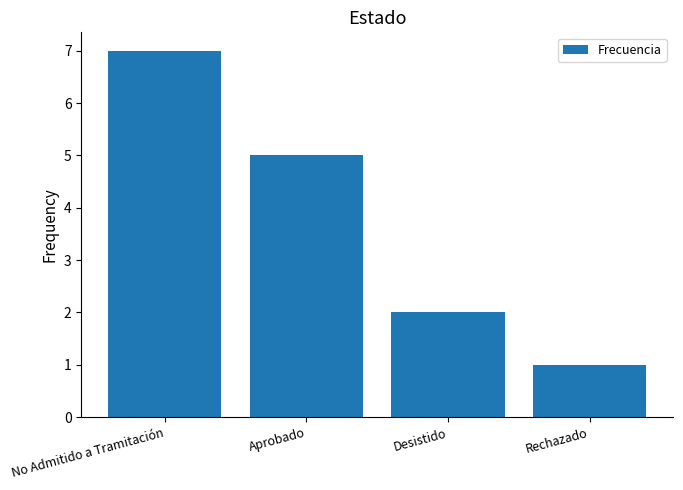

The chart shows a value of 2 at No Admitido a Tramitación. True or false?

False